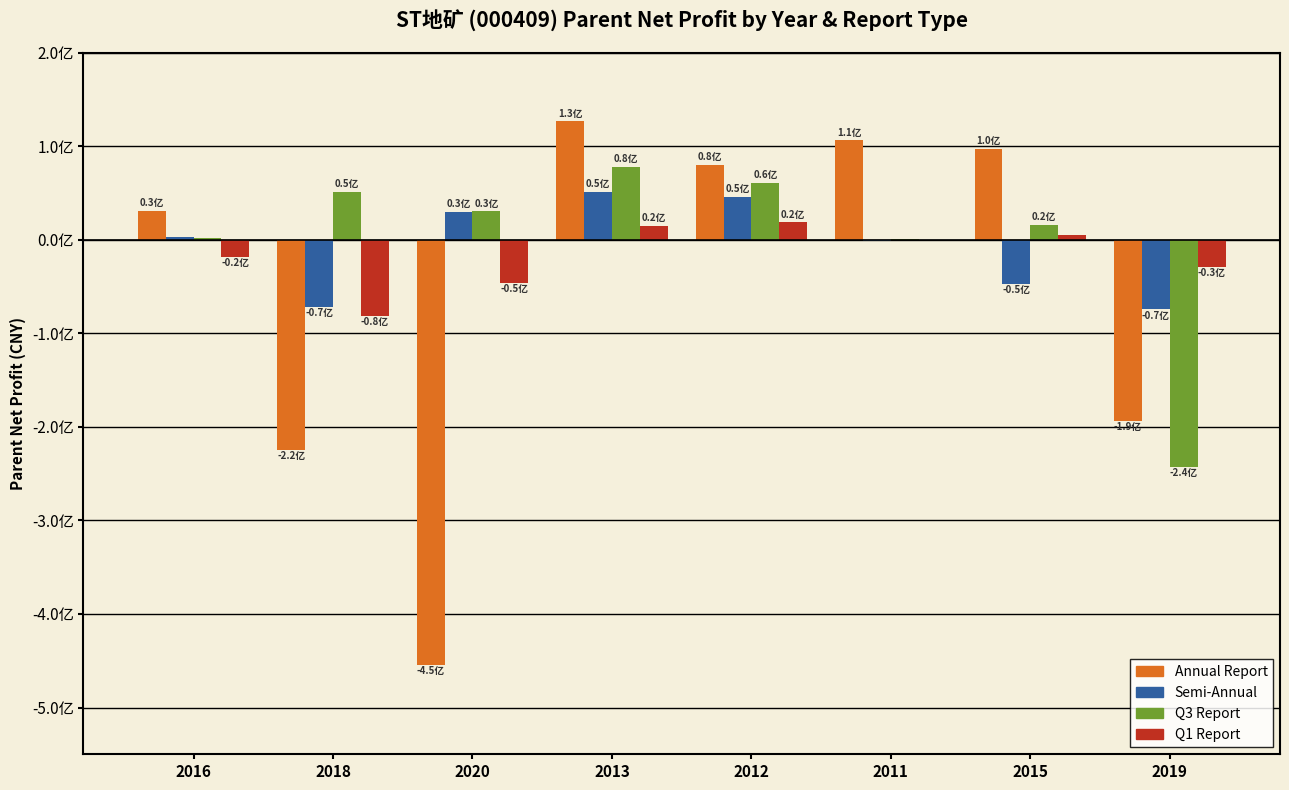

What are all the series names shown in the legend?

Annual Report, Semi-Annual, Q3 Report, Q1 Report